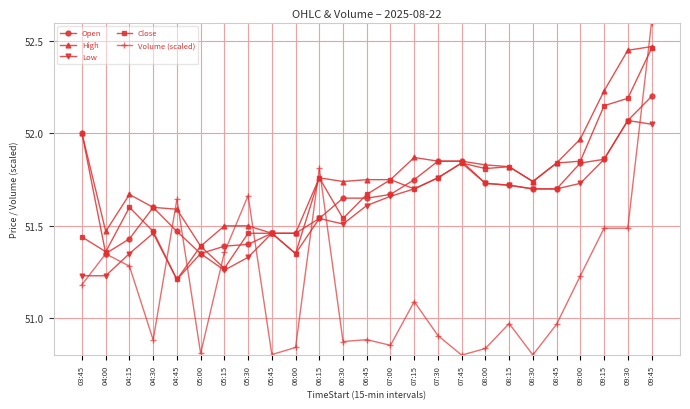

How many intersections are there between Volume (scaled) and High?

7